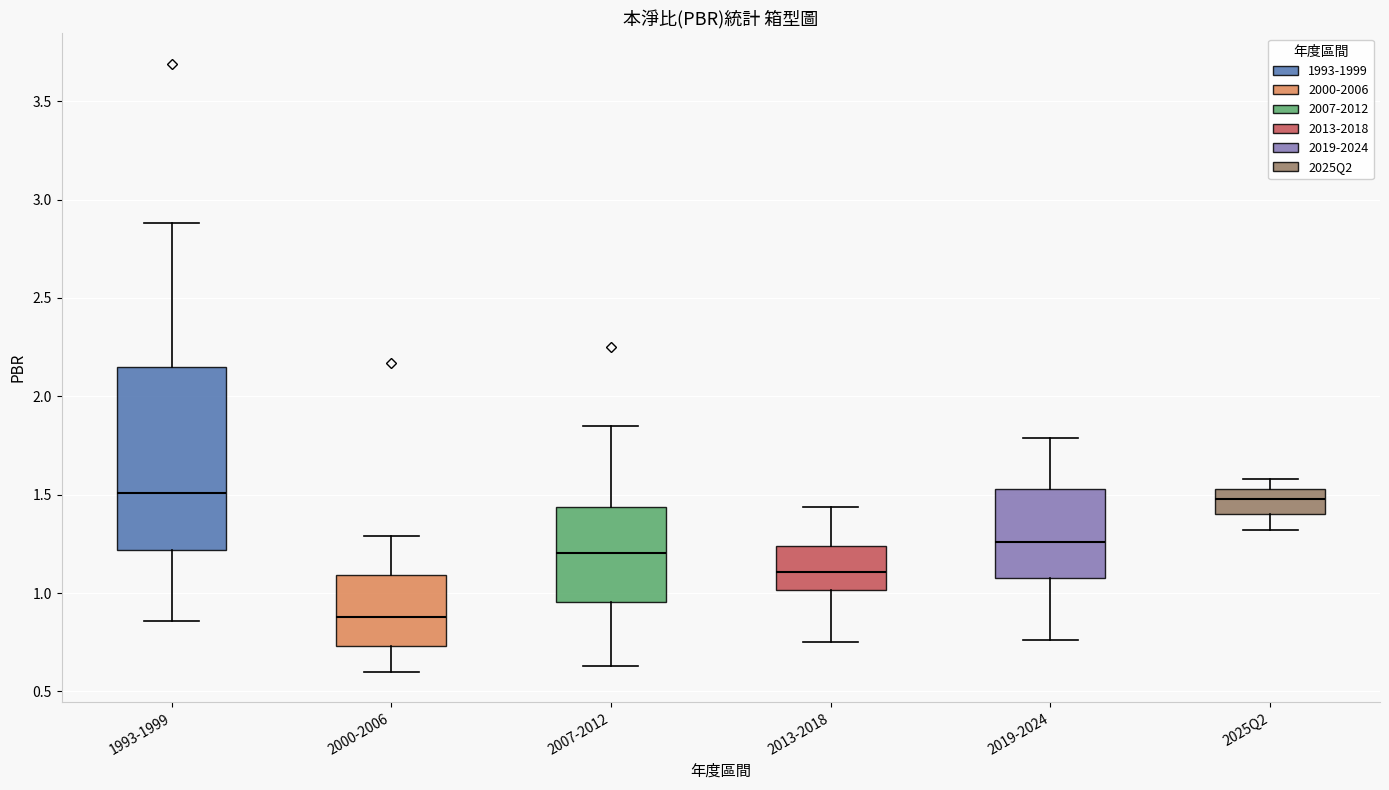

Reading left to right, transcribe this box plot: for each box, give where its median line is, the range the box spans, and where its two whiskers end, as read against the y-axis. The values are not printed on the chart, so give them approximately, as read against the axis.

1993-1999: median 1.50, box 1.20 to 2.15, whiskers 0.85 to 2.90
2000-2006: median 0.90, box 0.75 to 1.10, whiskers 0.60 to 1.30
2007-2012: median 1.20, box 0.95 to 1.45, whiskers 0.65 to 1.85
2013-2018: median 1.10, box 1.00 to 1.25, whiskers 0.75 to 1.45
2019-2024: median 1.25, box 1.10 to 1.55, whiskers 0.75 to 1.80
2025Q2: median 1.50, box 1.40 to 1.55, whiskers 1.30 to 1.60